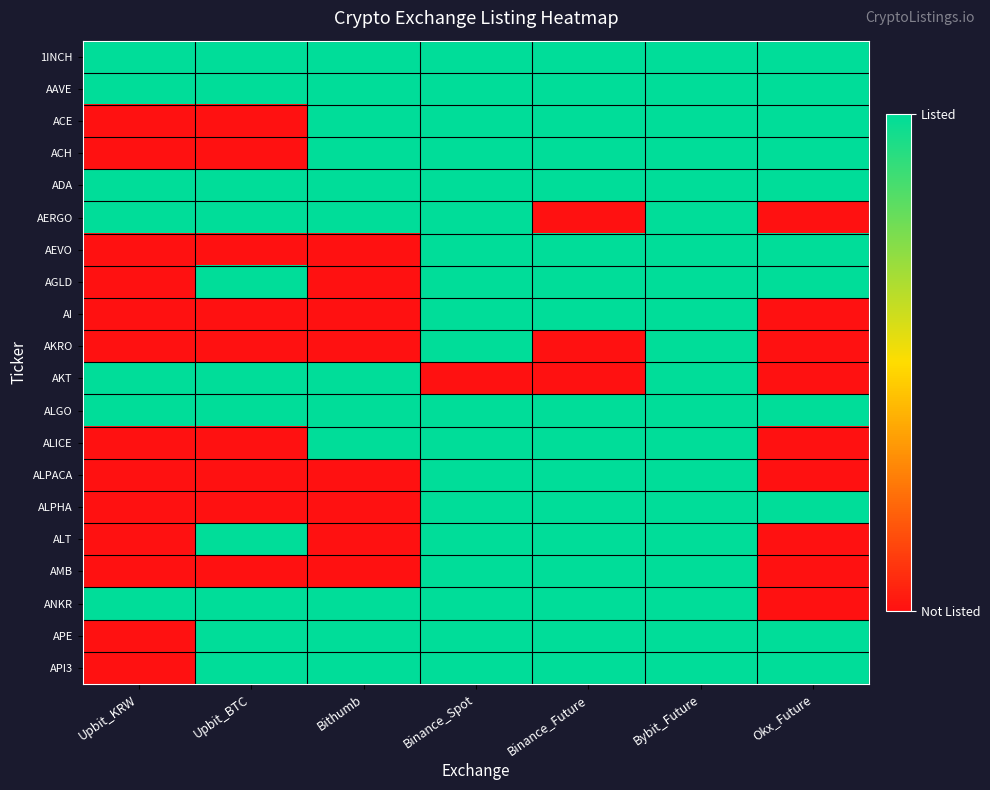

Reading left to right, extract all data points from this chart.

1INCH: Upbit_KRW=1	Upbit_BTC=1	Bithumb=1	Binance_Spot=1	Binance_Future=1	Bybit_Future=1	Okx_Future=1
AAVE: Upbit_KRW=1	Upbit_BTC=1	Bithumb=1	Binance_Spot=1	Binance_Future=1	Bybit_Future=1	Okx_Future=1
ACE: Upbit_KRW=0	Upbit_BTC=0	Bithumb=1	Binance_Spot=1	Binance_Future=1	Bybit_Future=1	Okx_Future=1
ACH: Upbit_KRW=0	Upbit_BTC=0	Bithumb=1	Binance_Spot=1	Binance_Future=1	Bybit_Future=1	Okx_Future=1
ADA: Upbit_KRW=1	Upbit_BTC=1	Bithumb=1	Binance_Spot=1	Binance_Future=1	Bybit_Future=1	Okx_Future=1
AERGO: Upbit_KRW=1	Upbit_BTC=1	Bithumb=1	Binance_Spot=1	Binance_Future=0	Bybit_Future=1	Okx_Future=0
AEVO: Upbit_KRW=0	Upbit_BTC=0	Bithumb=0	Binance_Spot=1	Binance_Future=1	Bybit_Future=1	Okx_Future=1
AGLD: Upbit_KRW=0	Upbit_BTC=1	Bithumb=0	Binance_Spot=1	Binance_Future=1	Bybit_Future=1	Okx_Future=1
AI: Upbit_KRW=0	Upbit_BTC=0	Bithumb=0	Binance_Spot=1	Binance_Future=1	Bybit_Future=1	Okx_Future=0
AKRO: Upbit_KRW=0	Upbit_BTC=0	Bithumb=0	Binance_Spot=1	Binance_Future=0	Bybit_Future=1	Okx_Future=0
AKT: Upbit_KRW=1	Upbit_BTC=1	Bithumb=1	Binance_Spot=0	Binance_Future=0	Bybit_Future=1	Okx_Future=0
ALGO: Upbit_KRW=1	Upbit_BTC=1	Bithumb=1	Binance_Spot=1	Binance_Future=1	Bybit_Future=1	Okx_Future=1
ALICE: Upbit_KRW=0	Upbit_BTC=0	Bithumb=1	Binance_Spot=1	Binance_Future=1	Bybit_Future=1	Okx_Future=0
ALPACA: Upbit_KRW=0	Upbit_BTC=0	Bithumb=0	Binance_Spot=1	Binance_Future=1	Bybit_Future=1	Okx_Future=0
ALPHA: Upbit_KRW=0	Upbit_BTC=0	Bithumb=0	Binance_Spot=1	Binance_Future=1	Bybit_Future=1	Okx_Future=1
ALT: Upbit_KRW=0	Upbit_BTC=1	Bithumb=0	Binance_Spot=1	Binance_Future=1	Bybit_Future=1	Okx_Future=0
AMB: Upbit_KRW=0	Upbit_BTC=0	Bithumb=0	Binance_Spot=1	Binance_Future=1	Bybit_Future=1	Okx_Future=0
ANKR: Upbit_KRW=1	Upbit_BTC=1	Bithumb=1	Binance_Spot=1	Binance_Future=1	Bybit_Future=1	Okx_Future=0
APE: Upbit_KRW=0	Upbit_BTC=1	Bithumb=1	Binance_Spot=1	Binance_Future=1	Bybit_Future=1	Okx_Future=1
API3: Upbit_KRW=0	Upbit_BTC=1	Bithumb=1	Binance_Spot=1	Binance_Future=1	Bybit_Future=1	Okx_Future=1